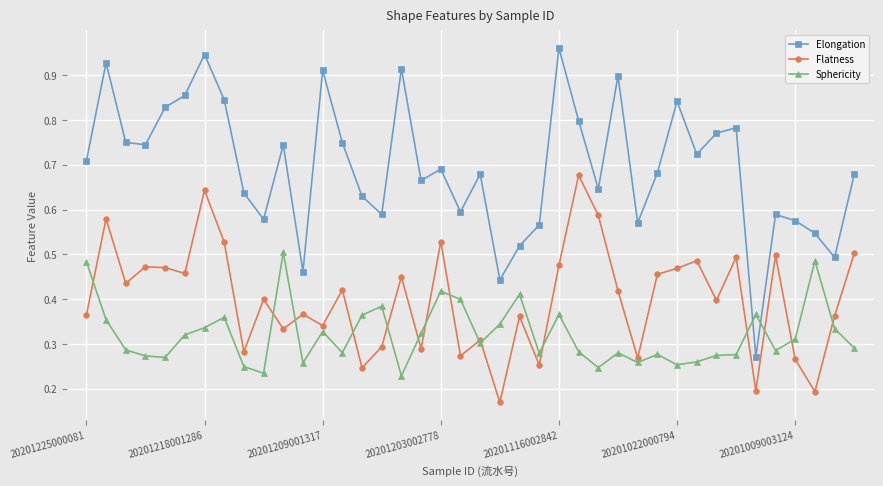

Rank the series by their average value, from highest to lowest.

Elongation, Flatness, Sphericity